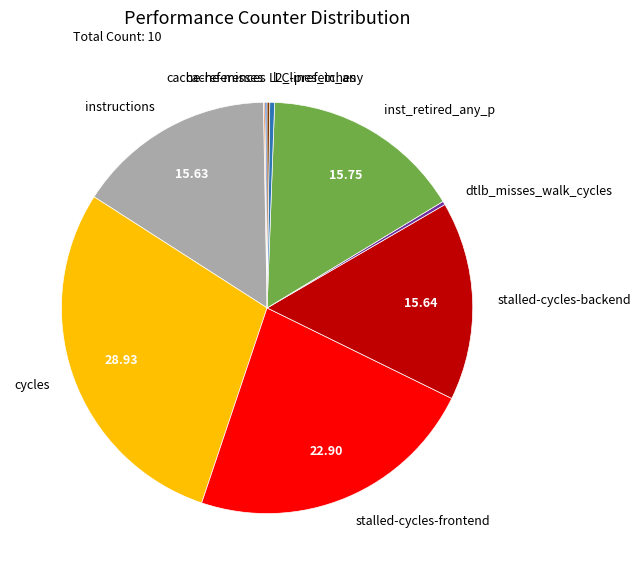

Does l2_lines_in_any represent more than half of the total?

No